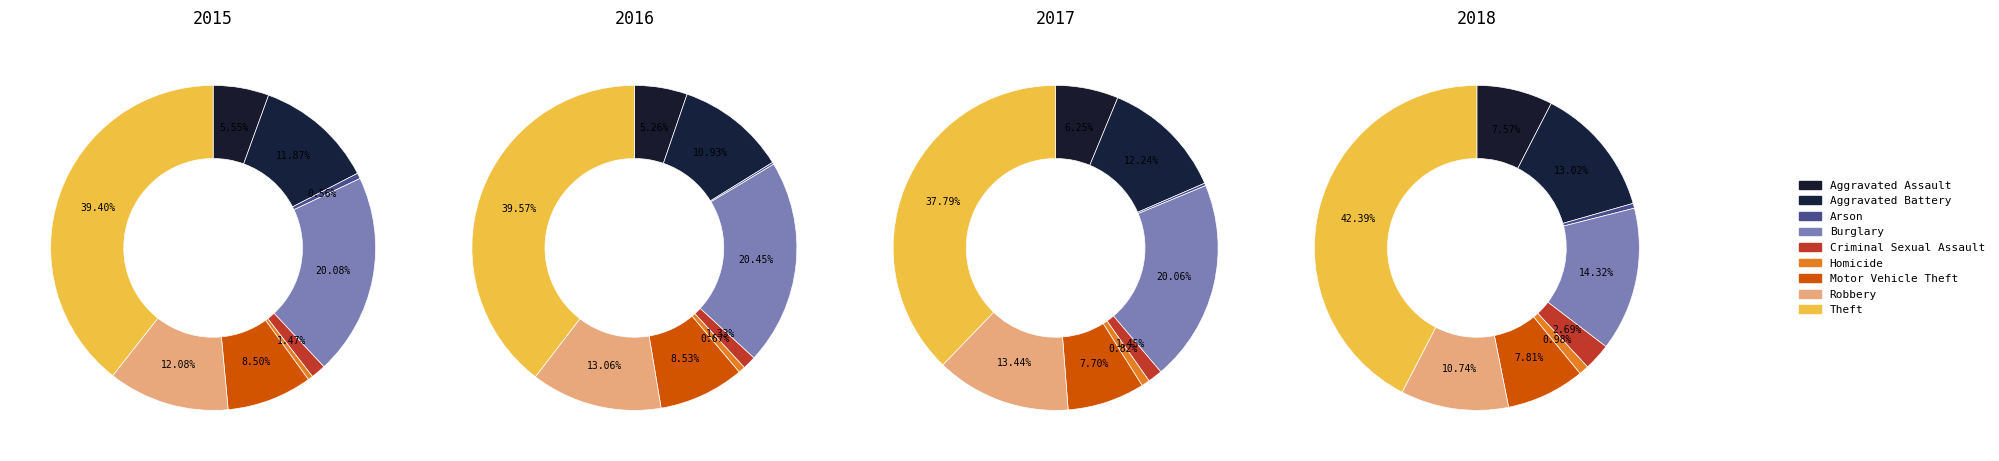

What percentage do Theft and Criminal Sexual Assault together represent?

40.9%